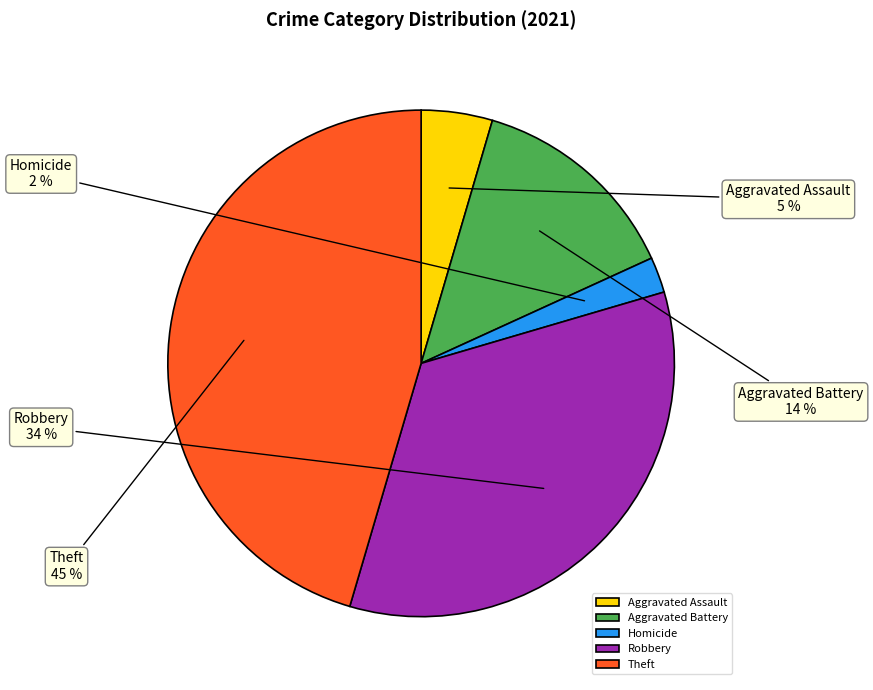

Rank the categories by value from lowest to highest.

Homicide, Aggravated Assault, Aggravated Battery, Robbery, Theft